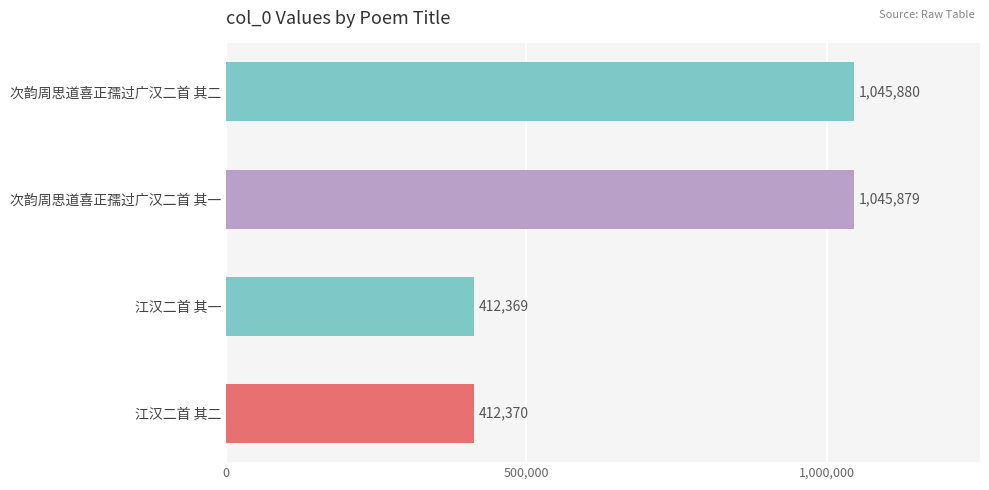

List the labels in order of value, largest first.

次韵周思道喜正孺过广汉二首 其二, 次韵周思道喜正孺过广汉二首 其一, 江汉二首 其二, 江汉二首 其一